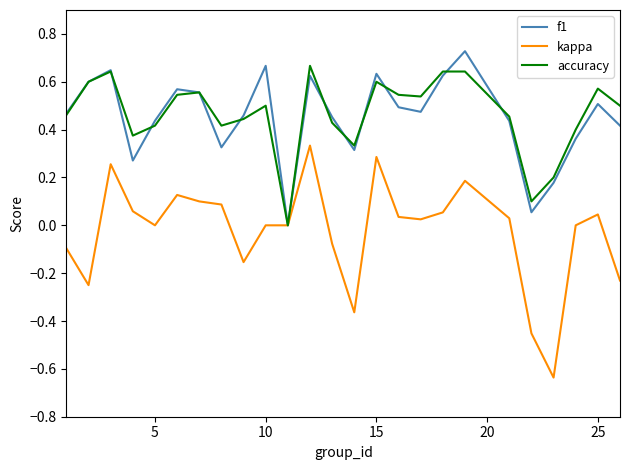

What is the average value of the f1 series?

0.5